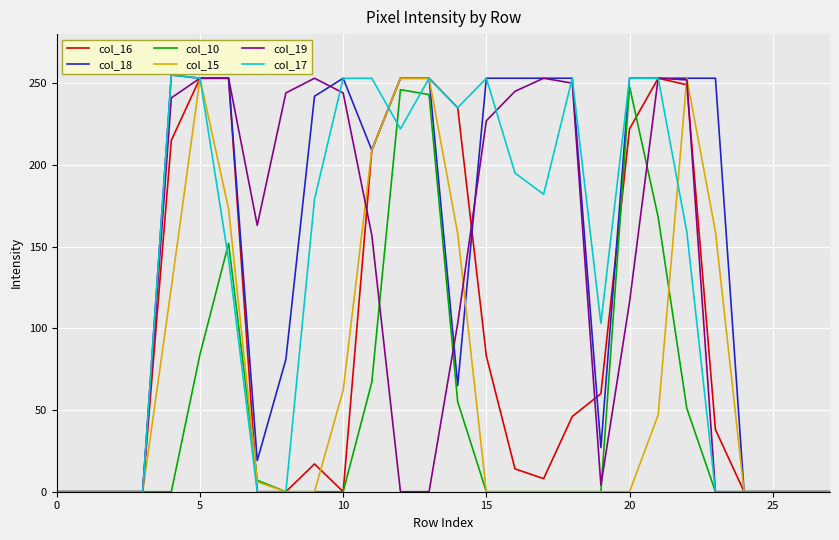

Which series has the largest total across all categories?

col_18